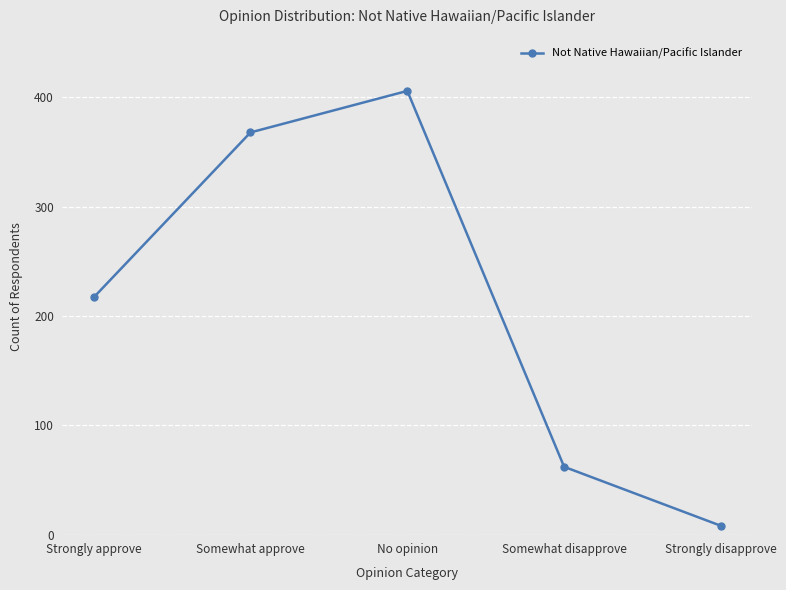

Rank the categories by value from lowest to highest.

Strongly disapprove, Somewhat disapprove, Strongly approve, Somewhat approve, No opinion